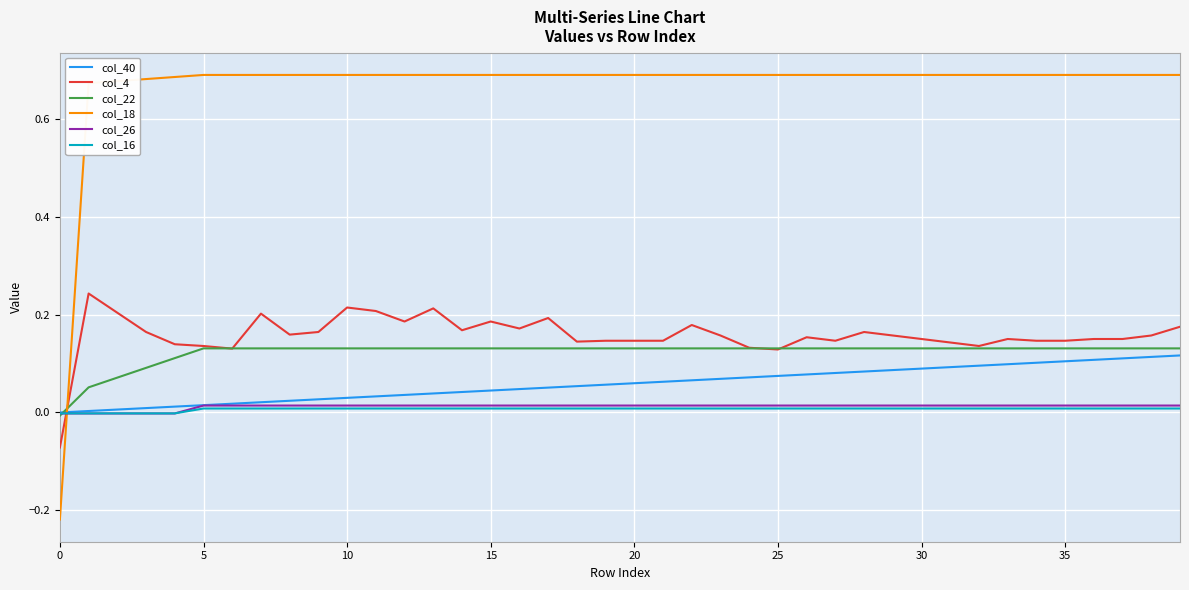

Which series has the widest spread of values?

col_18